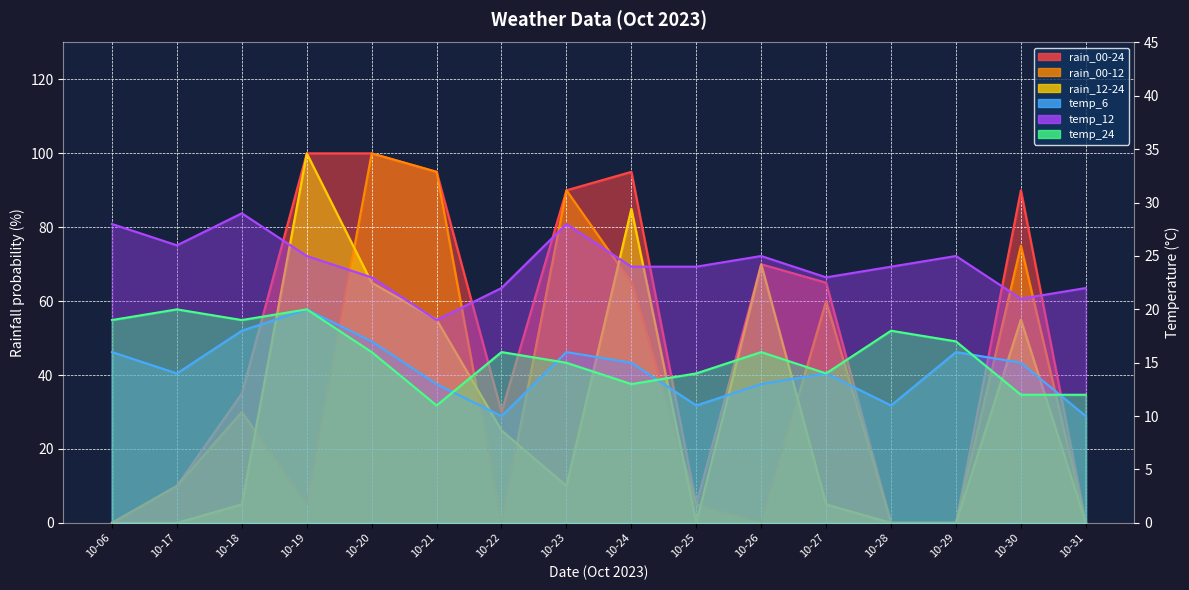

Which category has the highest value in the temp_6 series?

10-19